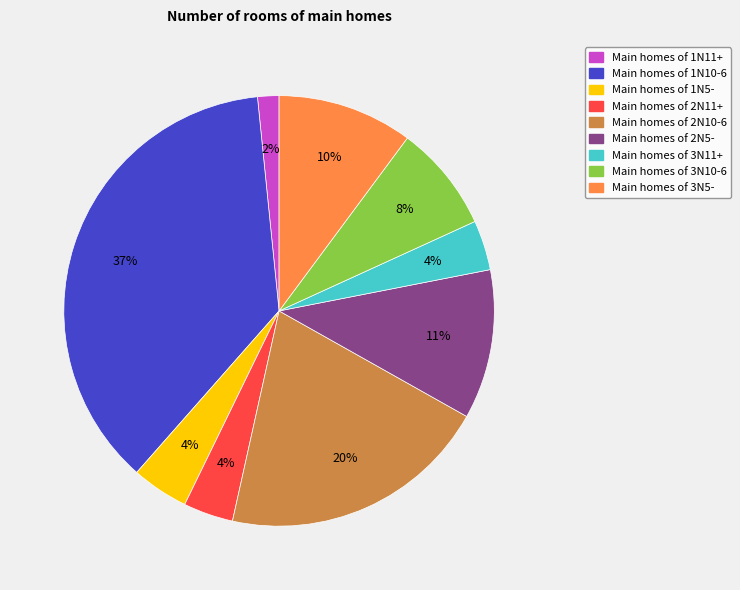

How many segments does this pie chart have?

9